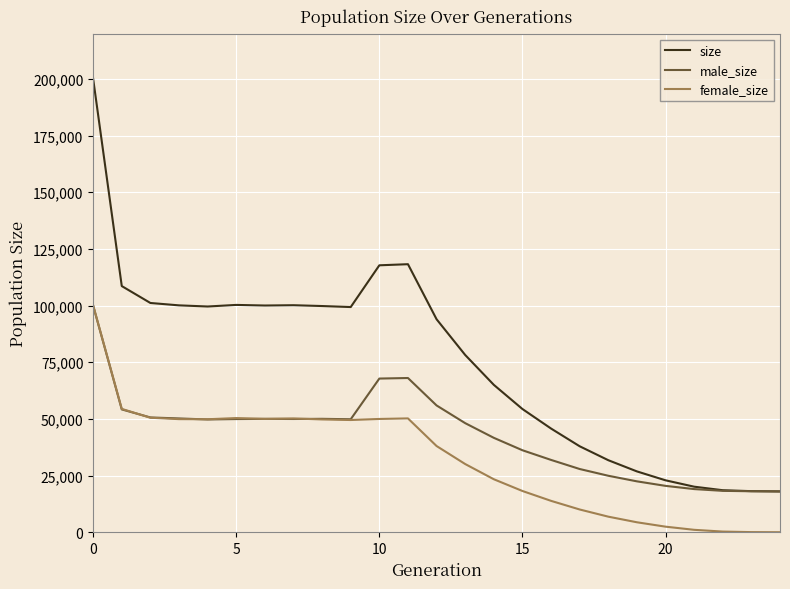

What is the sum of all female_size values?

803449